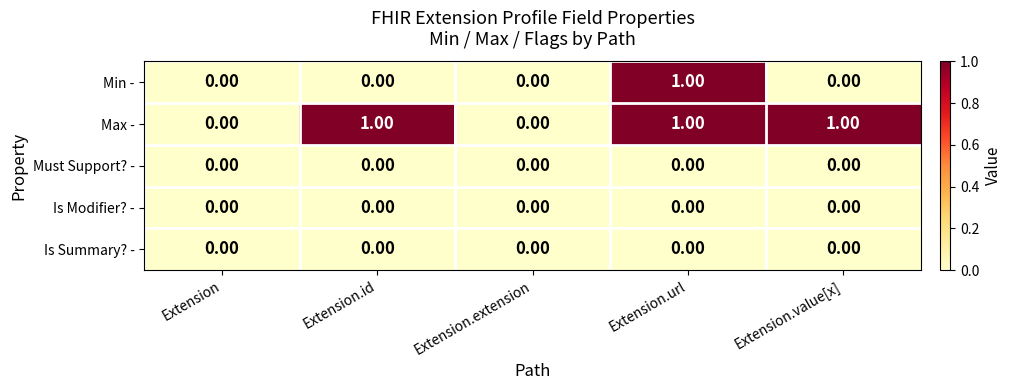

Between Extension.extension and Extension.value[x], which series saw the biggest shift?

Max -